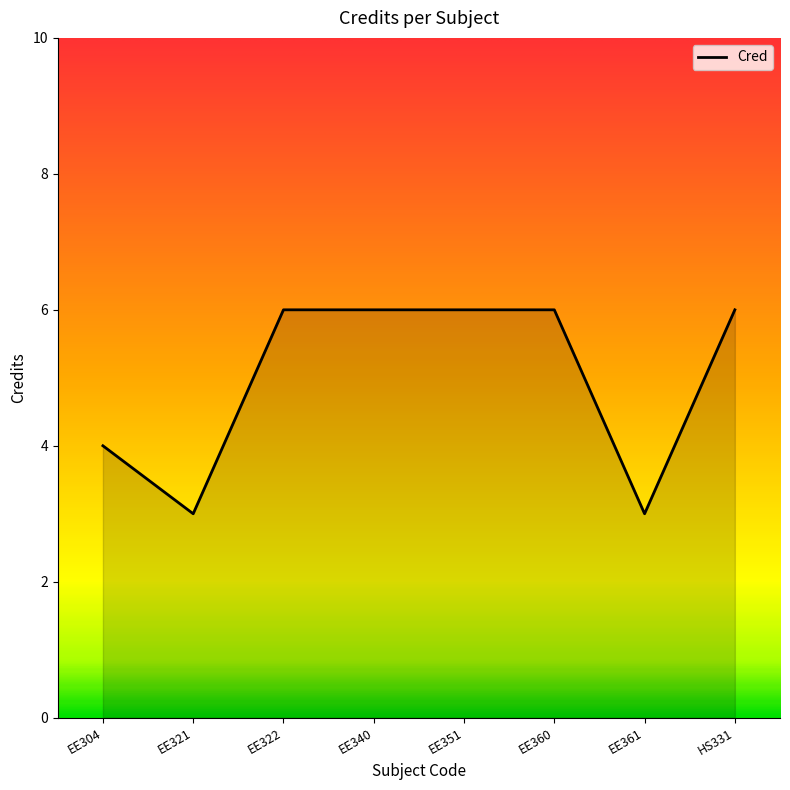

How many lines are shown in the chart?

1